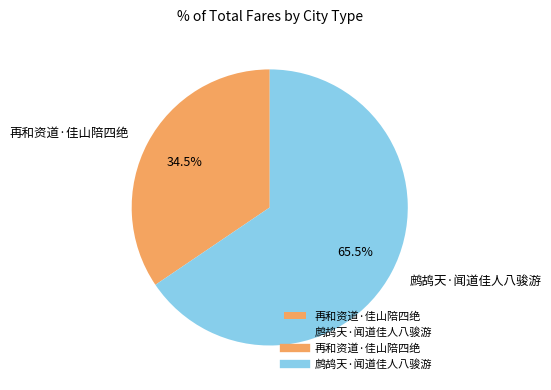

What is the smallest slice in the pie chart?

再和资道·佳山陪四绝